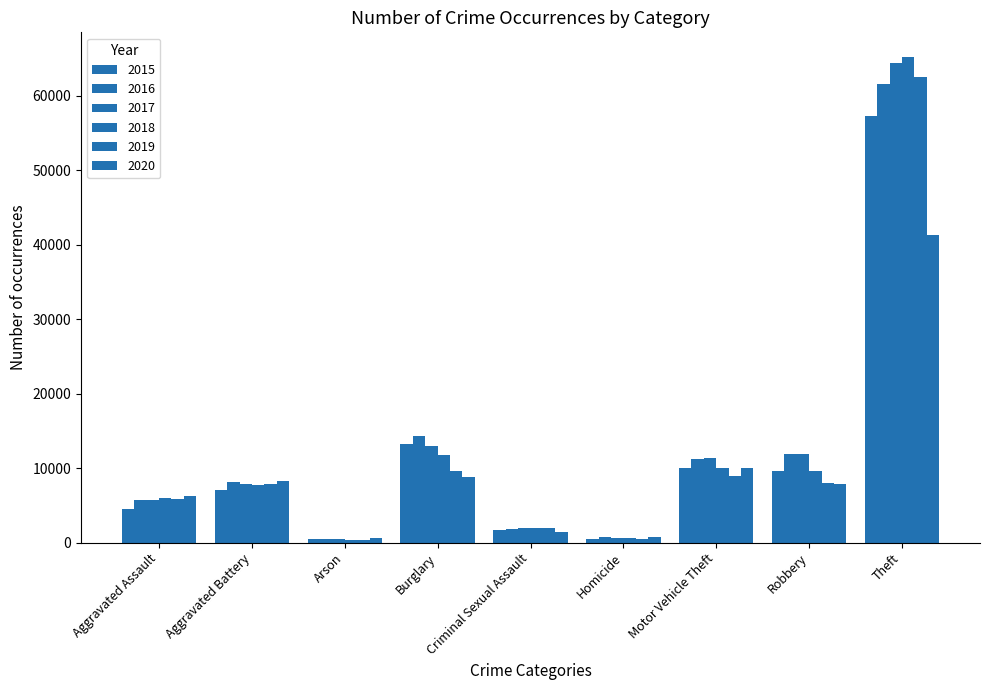

Which series has the largest total across all categories?

2017